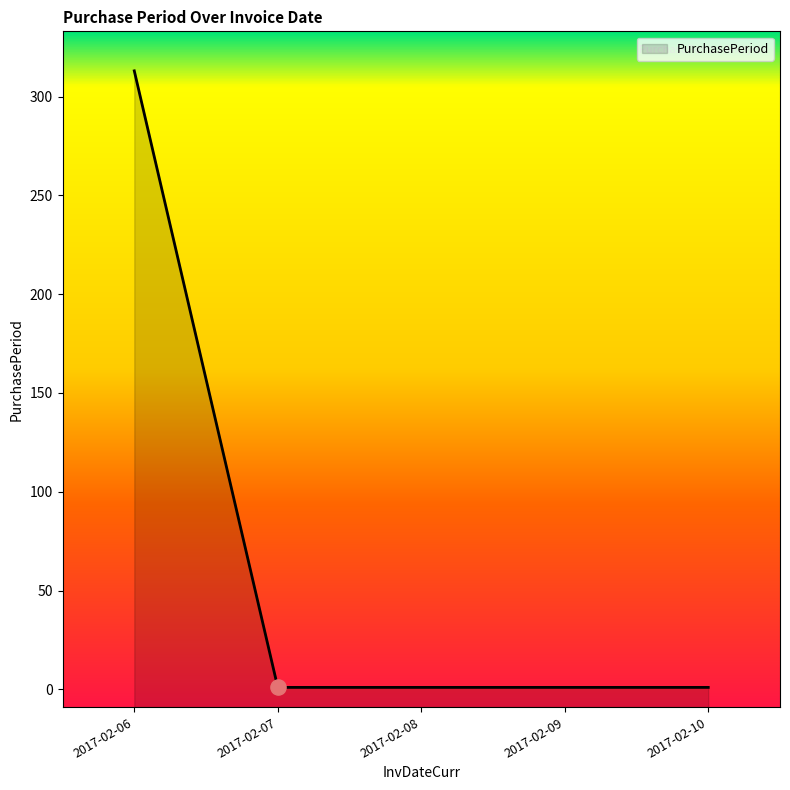

Which has a higher value, 2017-02-09 or 2017-02-06?

2017-02-06